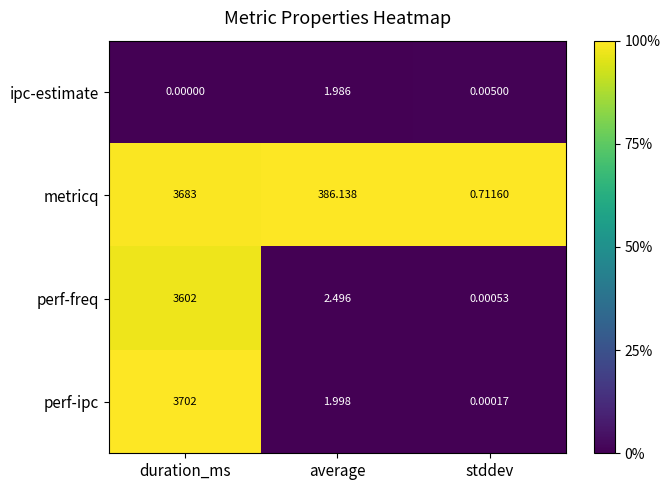

At which category does the chart reach its peak across all series?

duration_ms